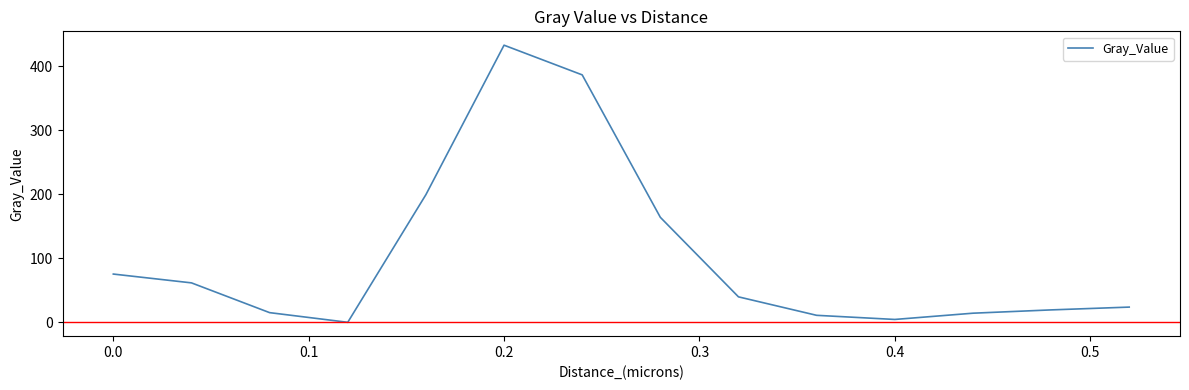

What is the difference between the maximum and minimum values?

432.5